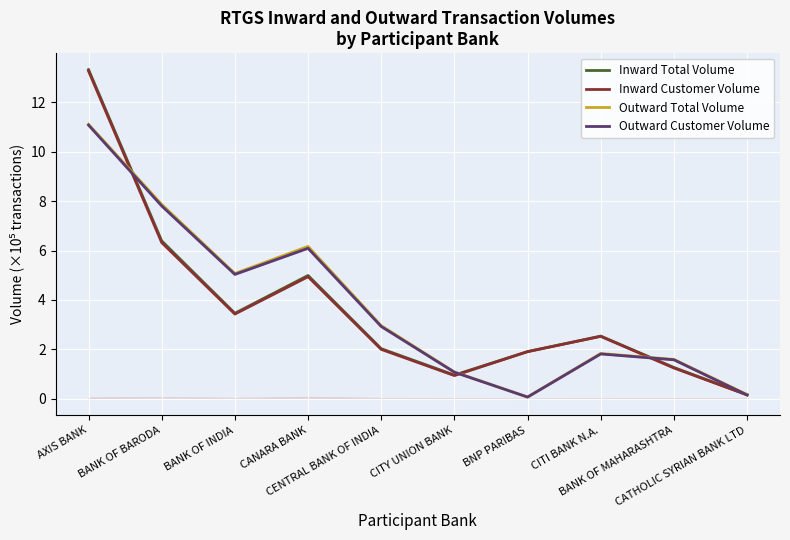

Is it true that Inward Total Volume equals 0.5 at CITY UNION BANK?

False